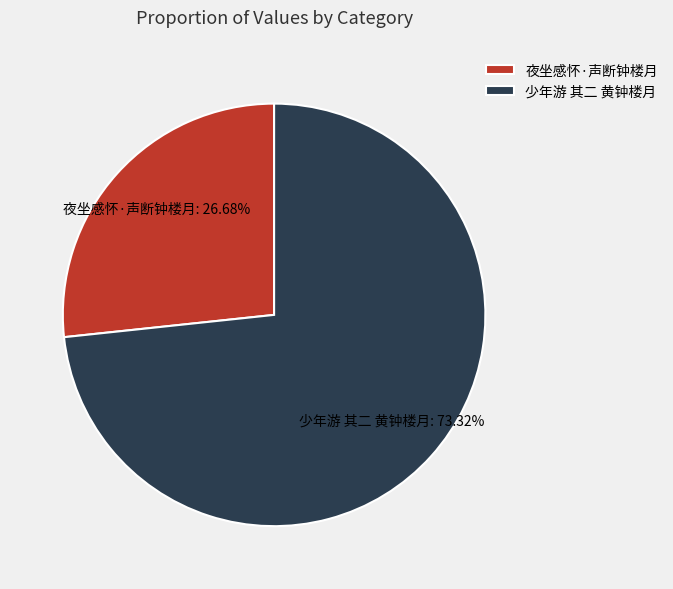

What percentage is the 少年游 其二 黄钟楼月 slice, to the nearest percent?

73%